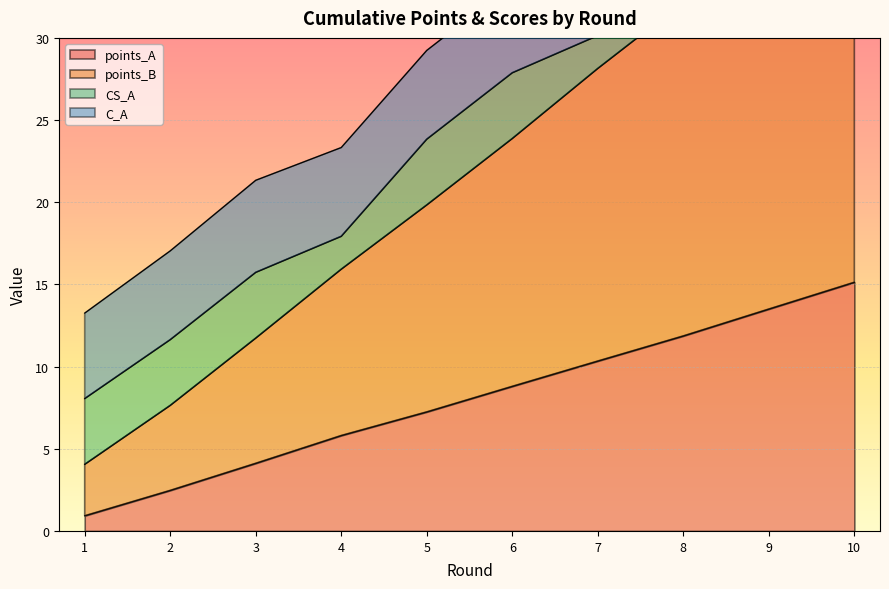

What is the total value across all series at 9?

49.9